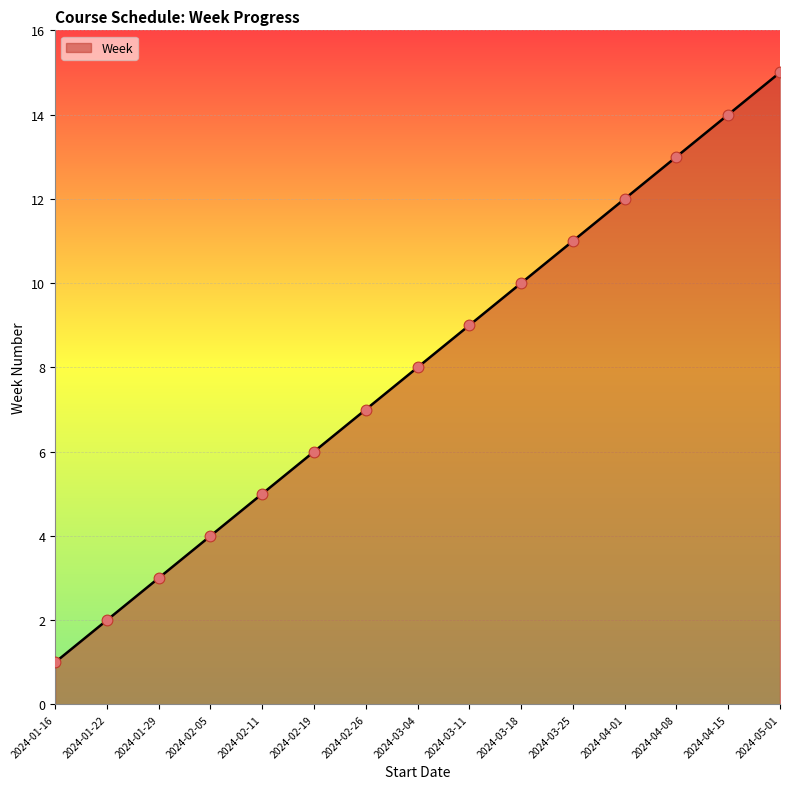

Approximately how many times larger is the value at 2024-03-18 compared to 2024-04-08?

0.8